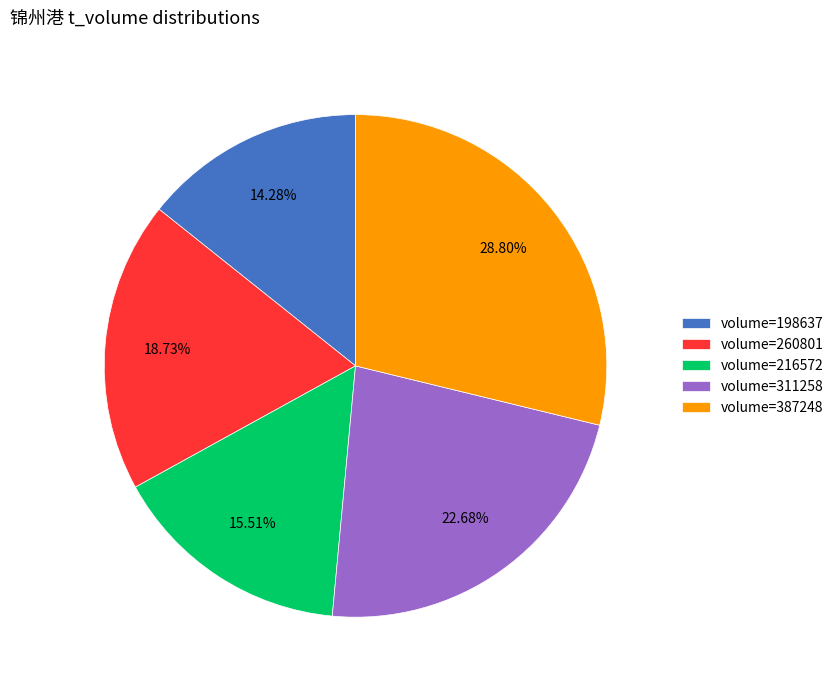

How many slices are in this pie chart?

5